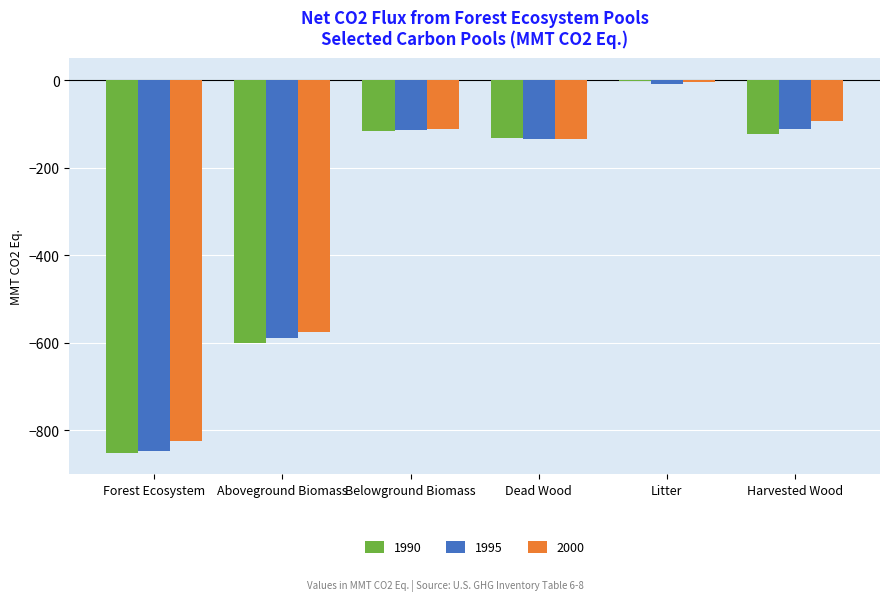

At which category is the sum across all series the highest?

Litter